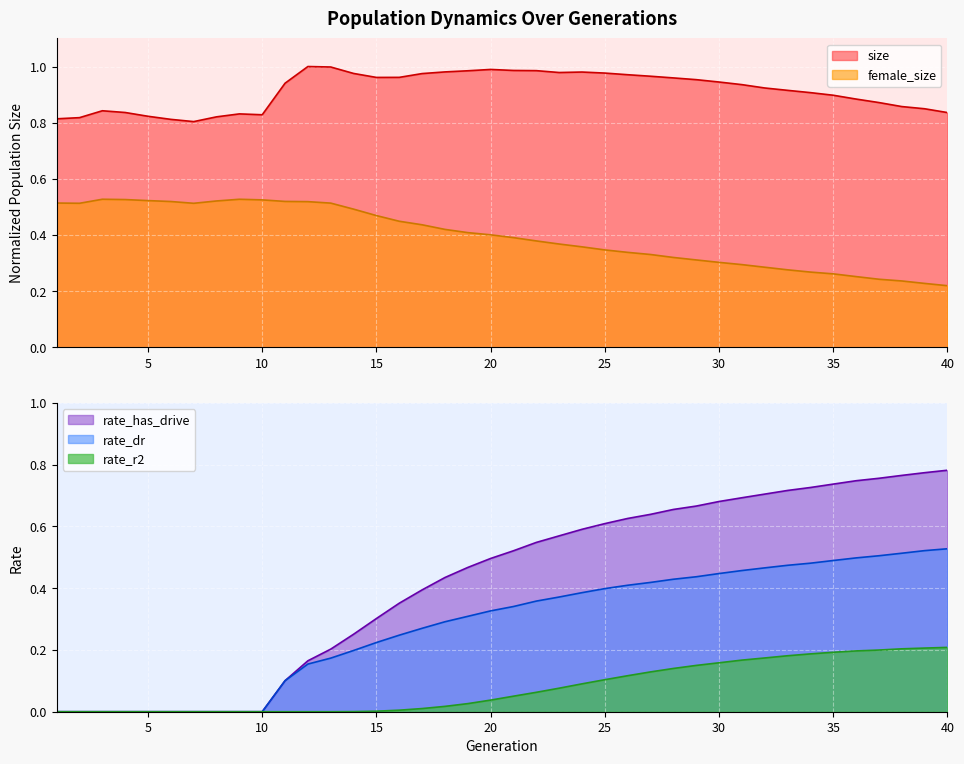

Which series changed the most between 5 and 32?

rate_has_drive